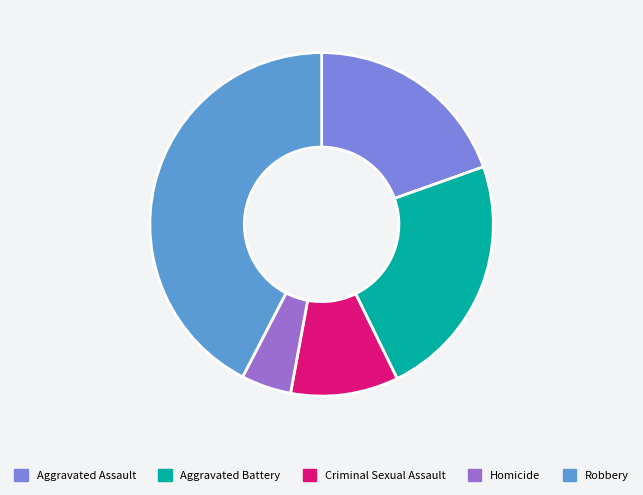

Between Aggravated Assault and Homicide, which is larger?

Aggravated Assault